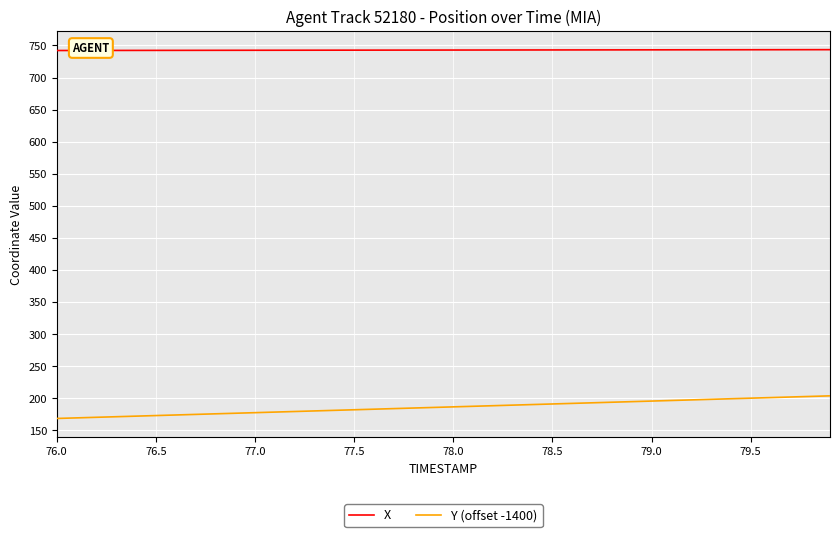

Which series has the largest range (max minus min)?

Y (offset -1400)